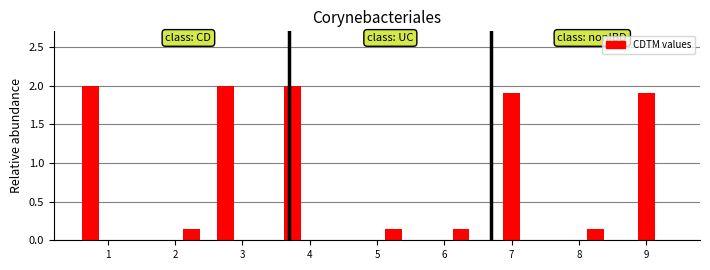

The value of CDTM_5 at 9 is -0.7. True or false?

False